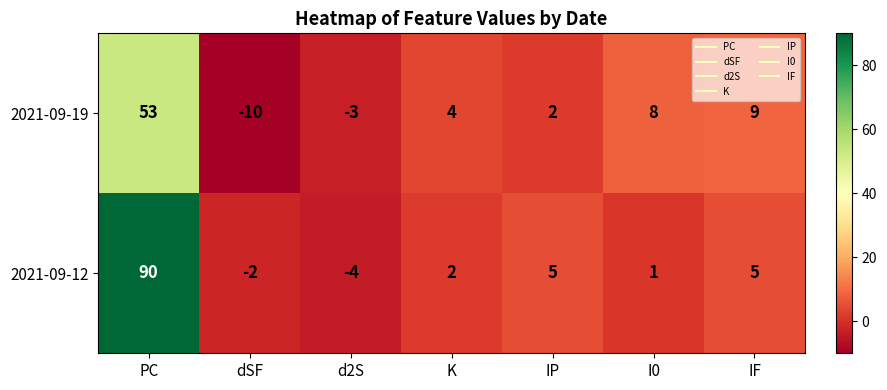

What is the difference between the highest and lowest values at PC?

37